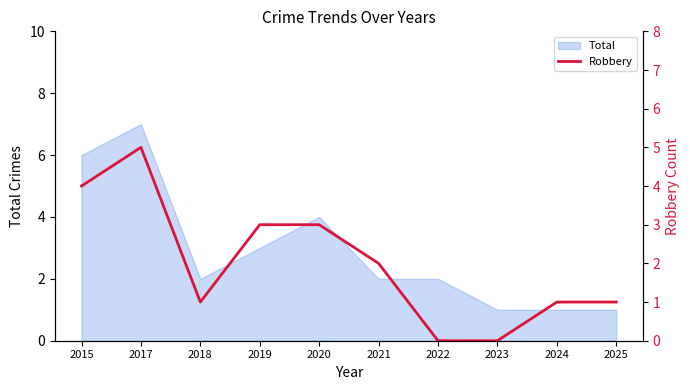

List the labels in order of value, smallest first.

2022, 2023, 2018, 2024, 2025, 2021, 2019, 2020, 2015, 2017